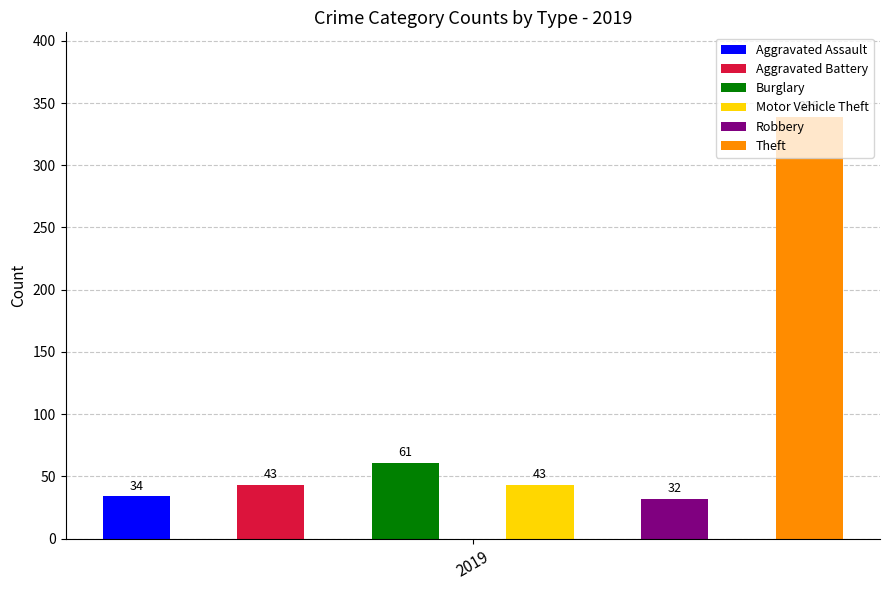

The value of Motor Vehicle Theft at 2019 is 43. True or false?

True